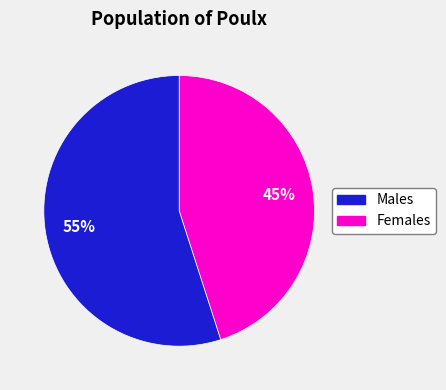

Is there any slice that represents more than half of the pie?

Yes